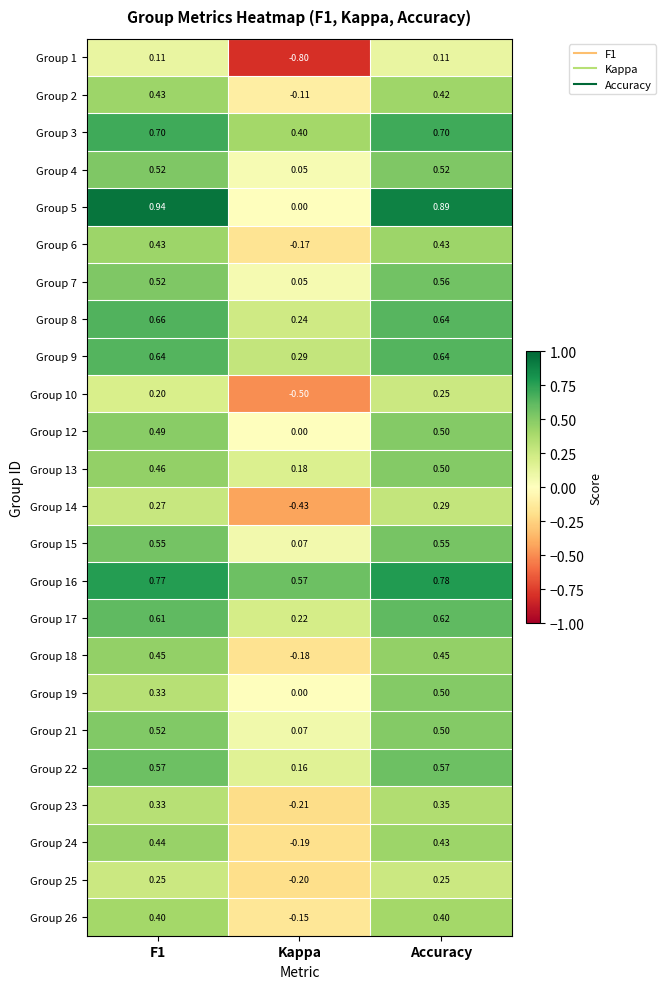

Which category has the lowest value across all series?

Kappa